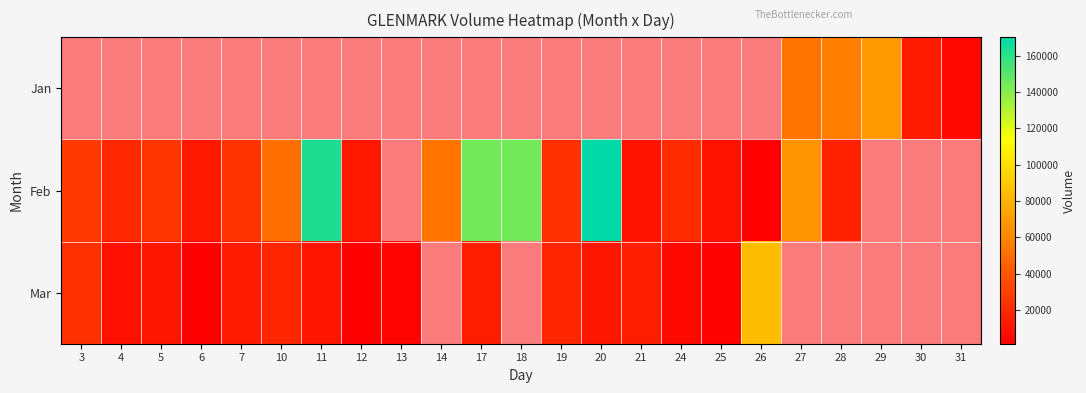

Between 24 and 6, which is larger?

6